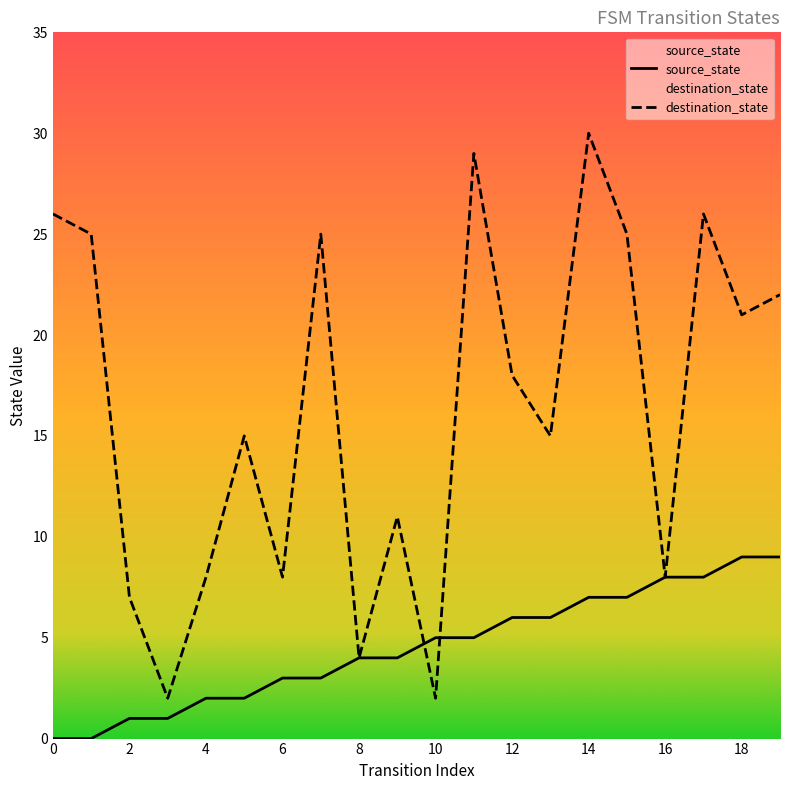

What is the label of the 15th point from the left?

14